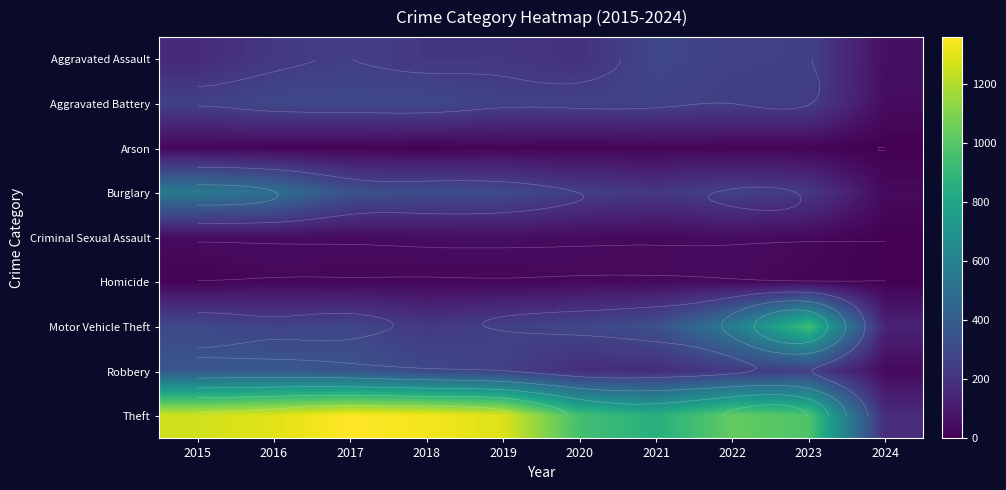

Which series has the largest total across all categories?

Theft